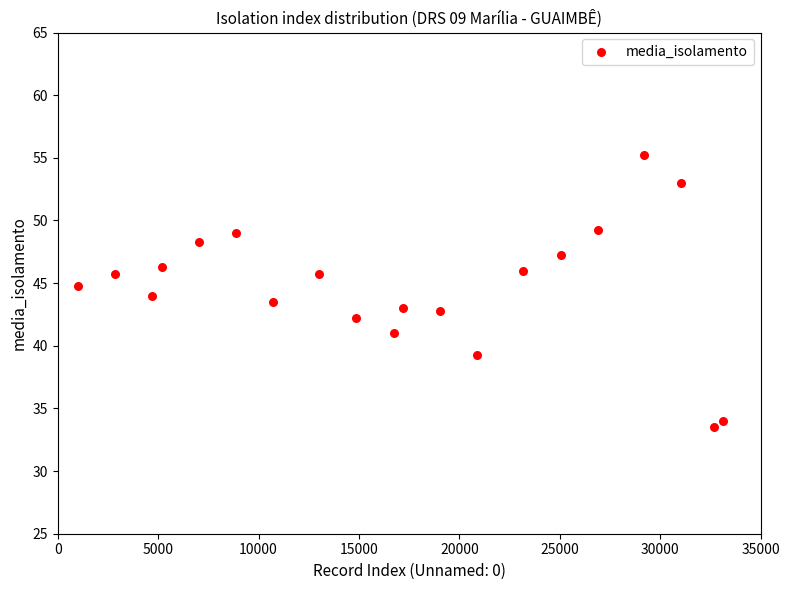

What is the range of X values (max minus min)?

32131.0